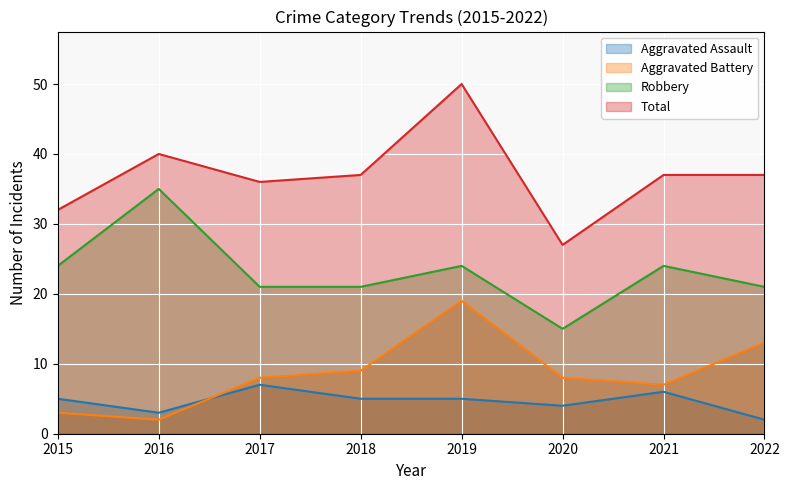

What are all the series names shown in the legend?

Aggravated Assault, Aggravated Battery, Robbery, Total